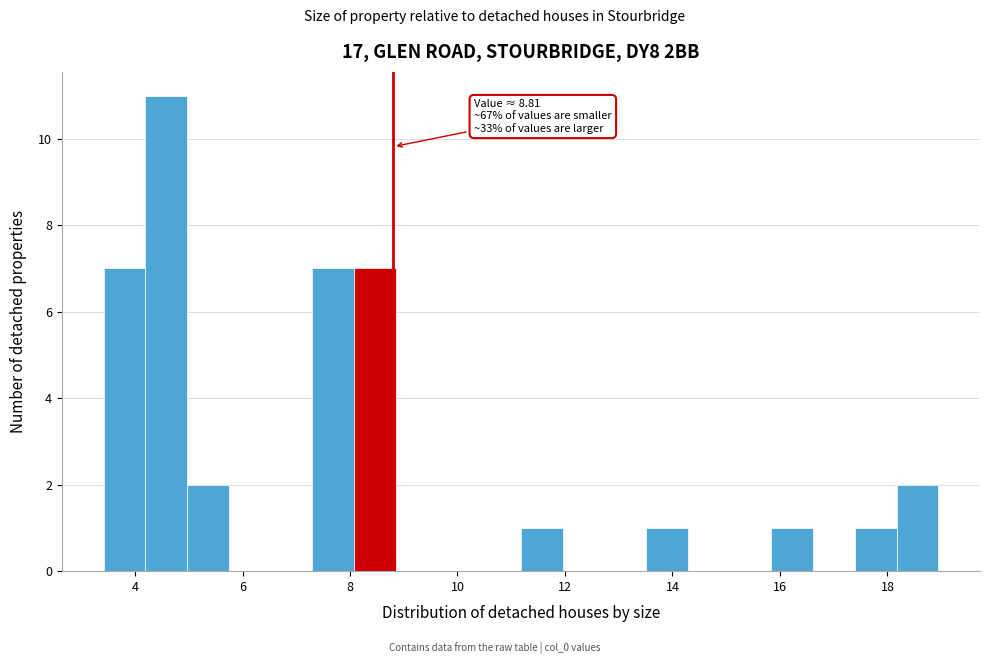

Read against the x-axis, roughly where is the centre of the tallest bar?

4.6